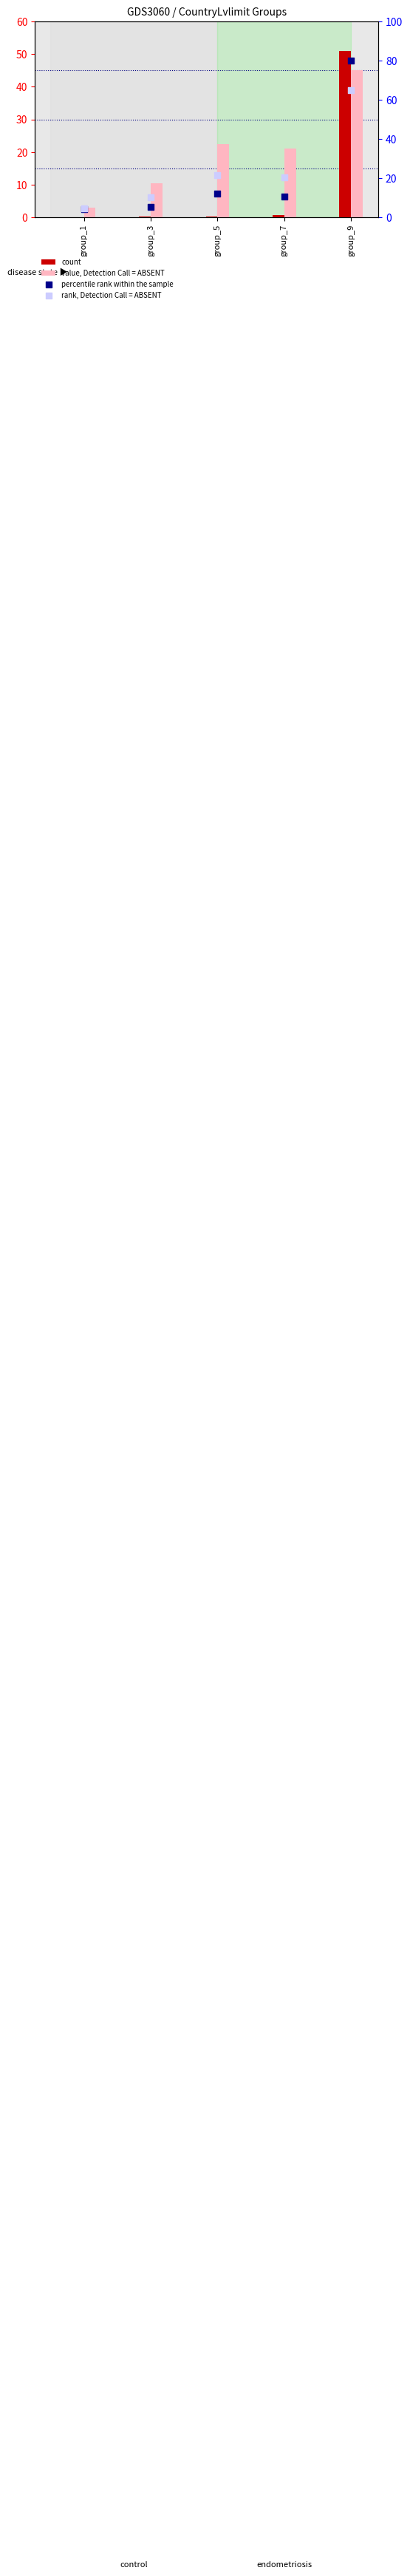

Is the value of count at group_1 greater than the value of rank, Detection Call = ABSENT at group_9?

No